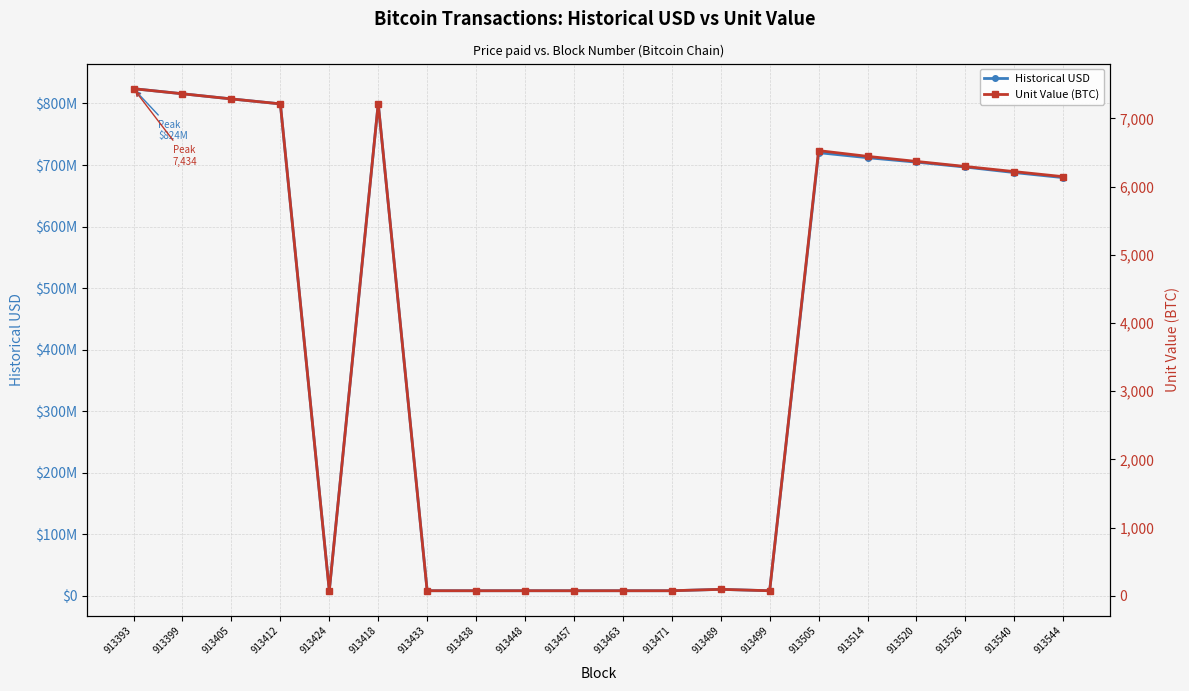

What is the average value of the Unit Value (BTC) series?

3759.6